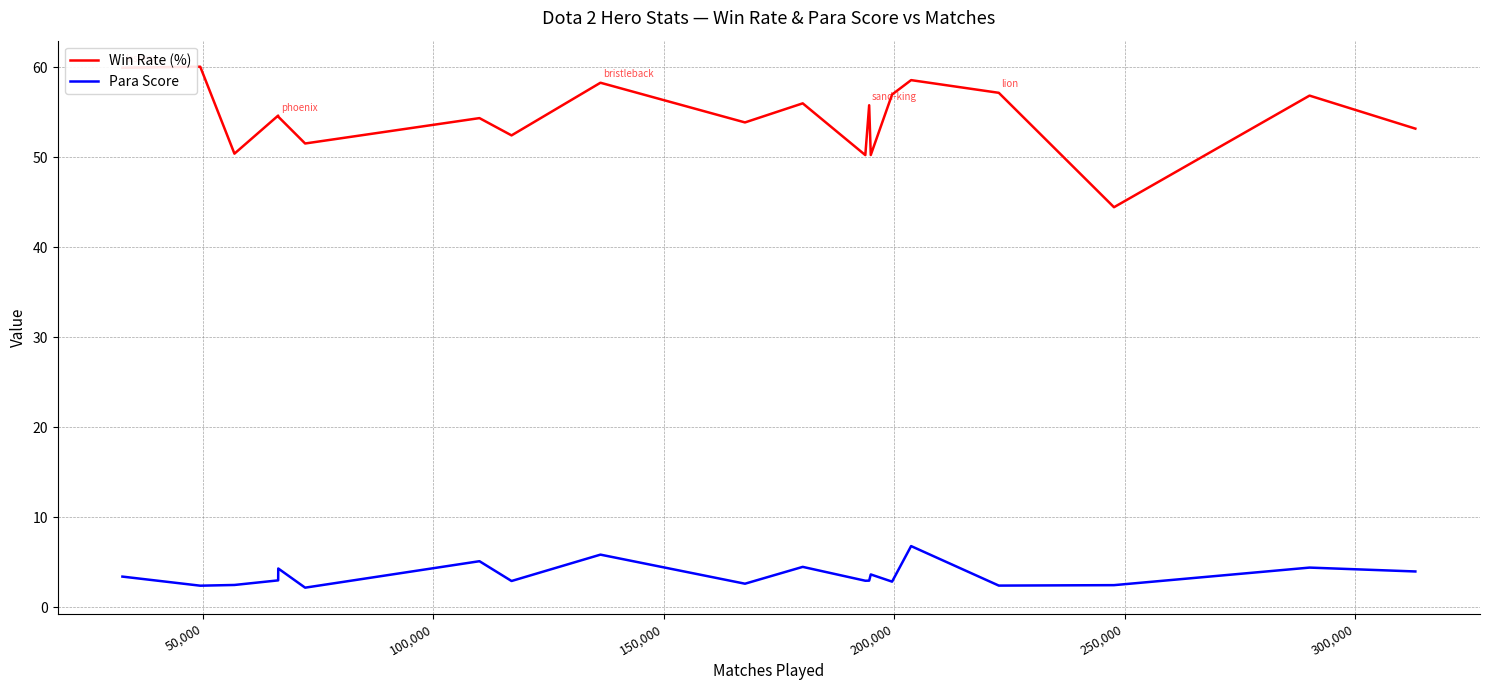

What is the maximum value for Para Score?

6.8